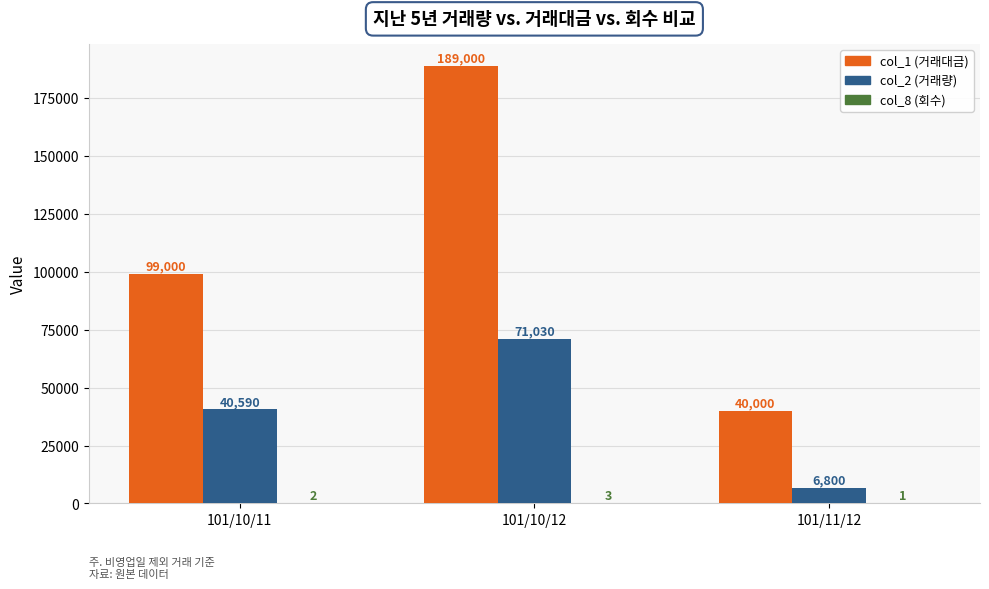

At which category does the chart reach its peak across all series?

101/10/12